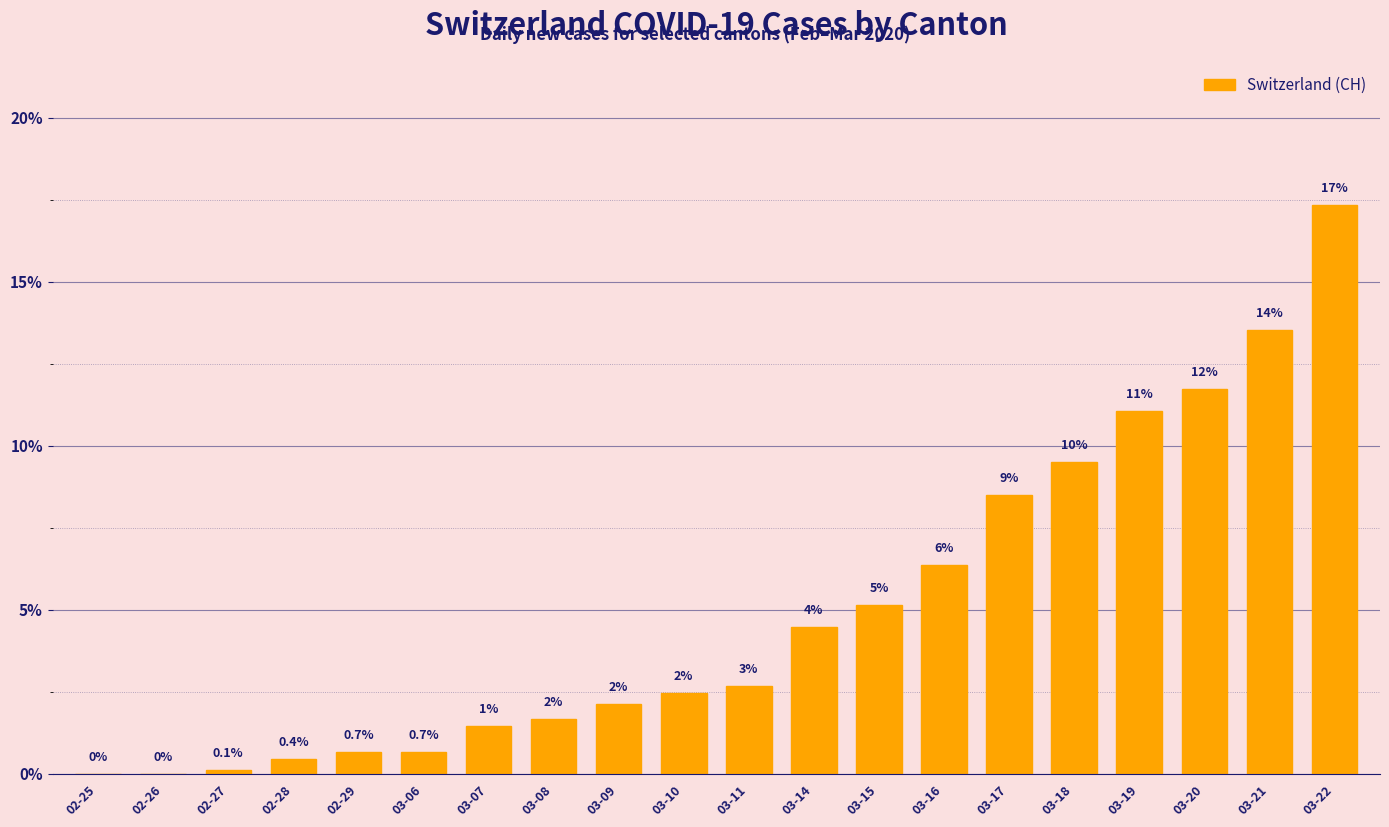

What is the sum of all values?

100.0